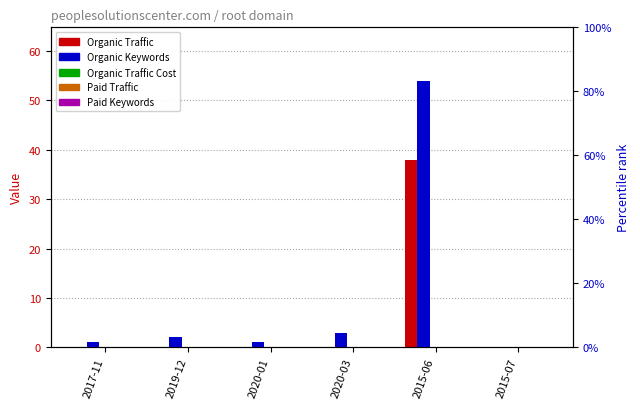

How many groups of bars are there?

6